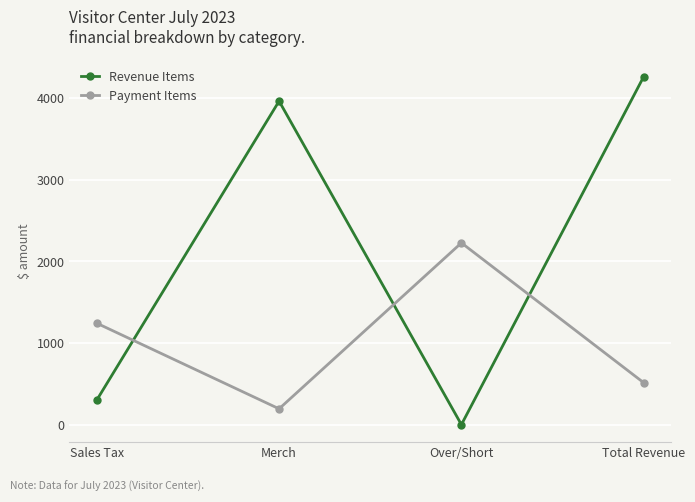

What is the value of the Payment Items point at the 2nd from the left?

193.8